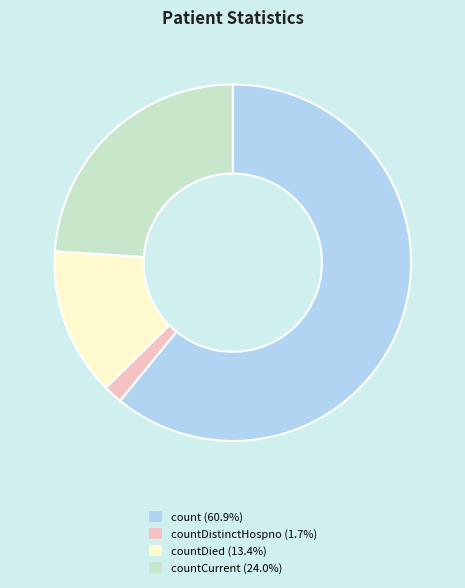

Combined, do count (60.9%) and countCurrent (24.0%) account for over 50%?

Yes